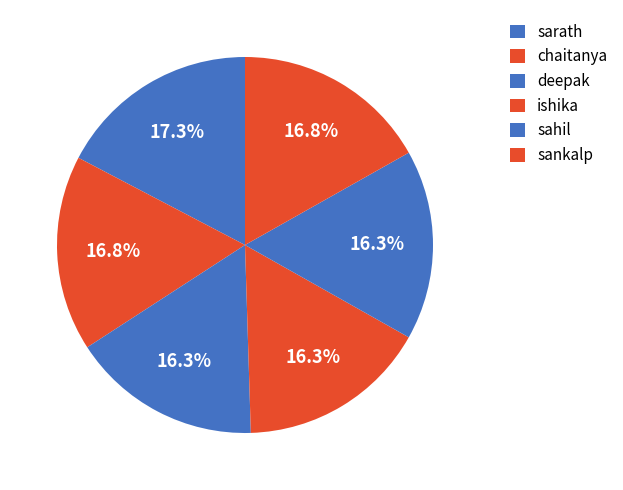

To the nearest percent, what portion does ishika represent?

16%